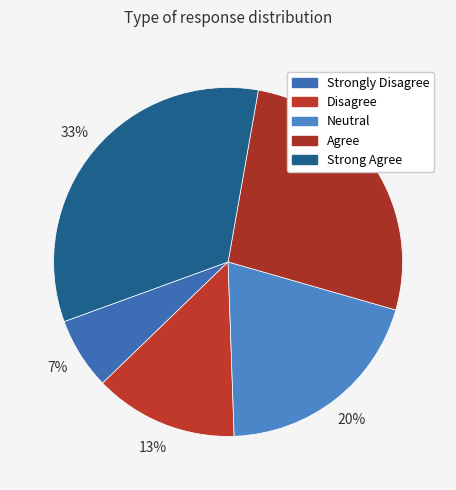

Is there a majority slice in this chart?

No